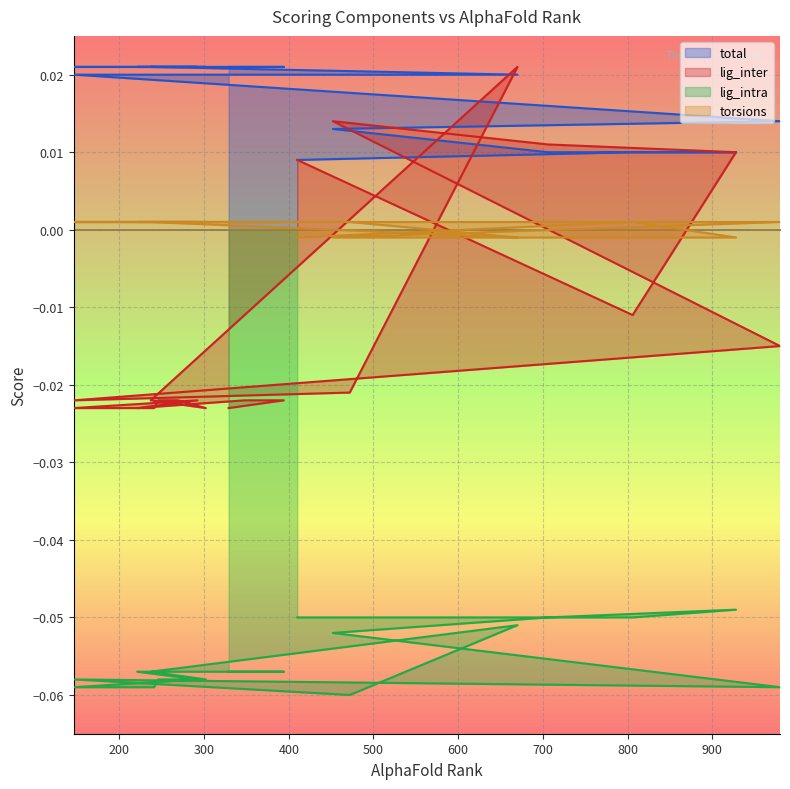

Which series has the largest range (max minus min)?

lig_inter